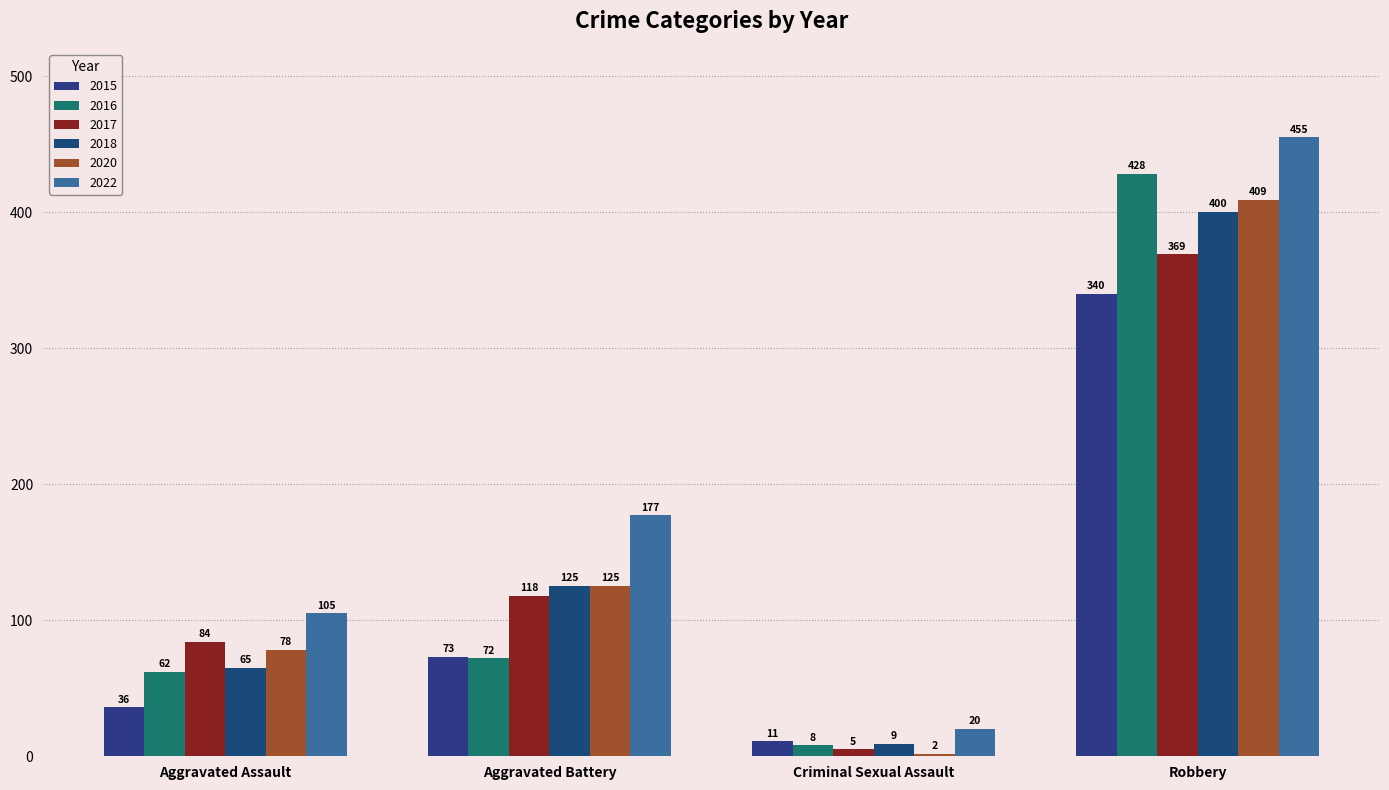

The value of 2022 at Aggravated Assault is 105. True or false?

True